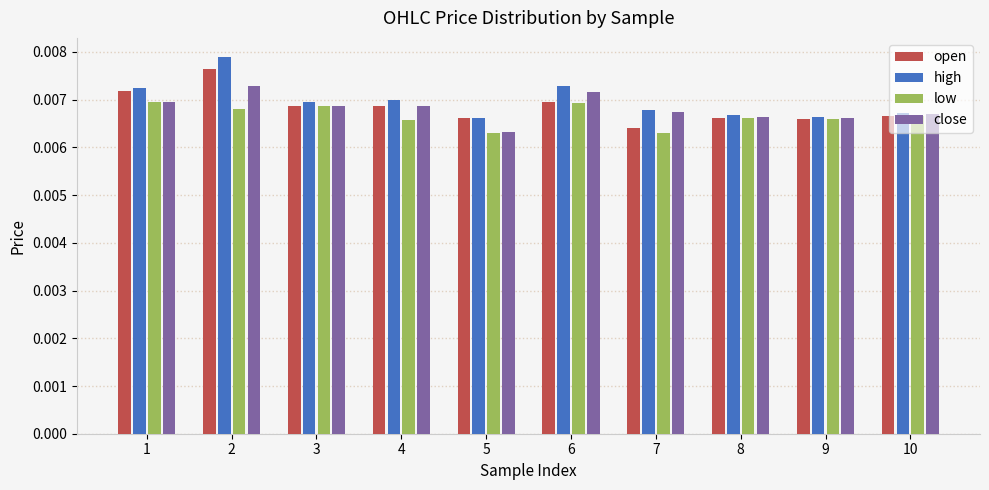

How many groups of bars are there?

10